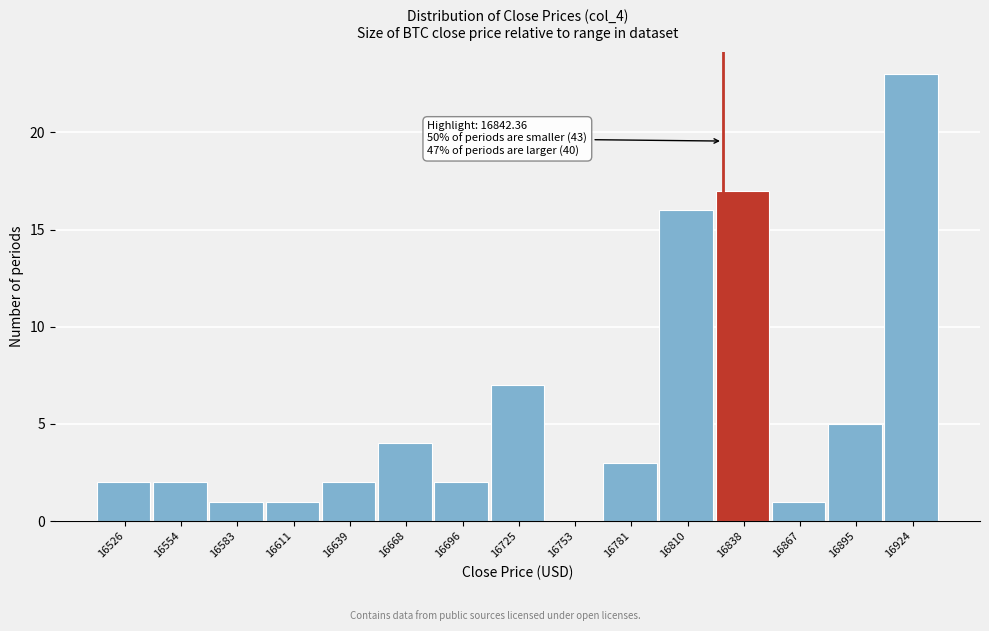

Reading right to left, list all the values displayed in this chart.

16924=23	16895=5	16867=1	16838=17	16810=16	16781=3	16753=0	16725=7	16696=2	16668=4	16639=2	16611=1	16583=1	16554=2	16526=2